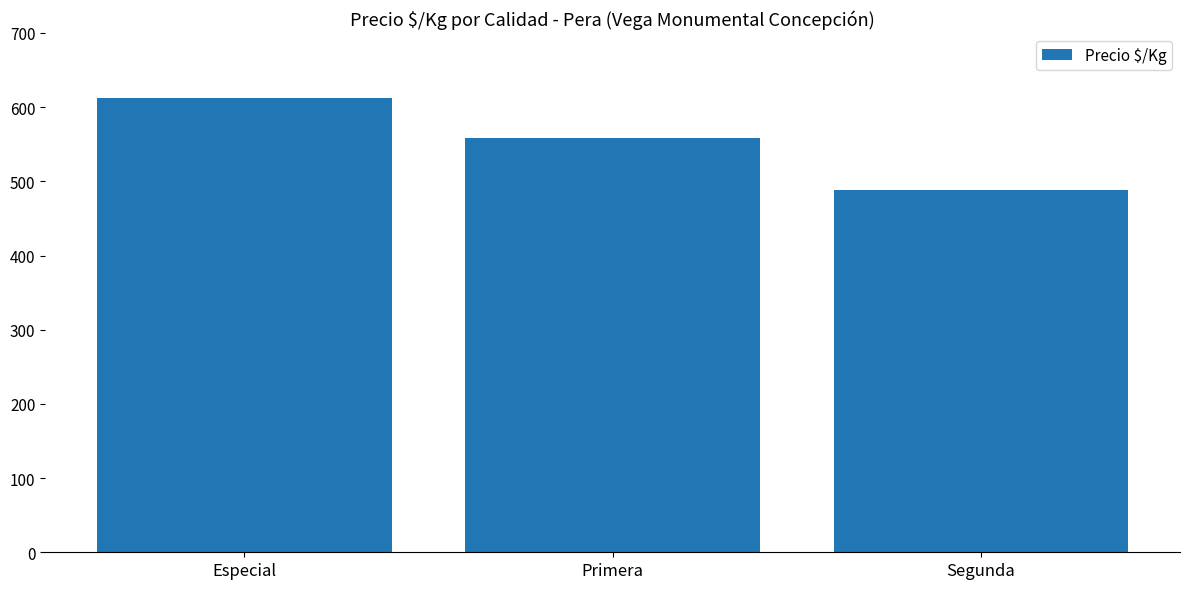

What value does the data have at Segunda?

489